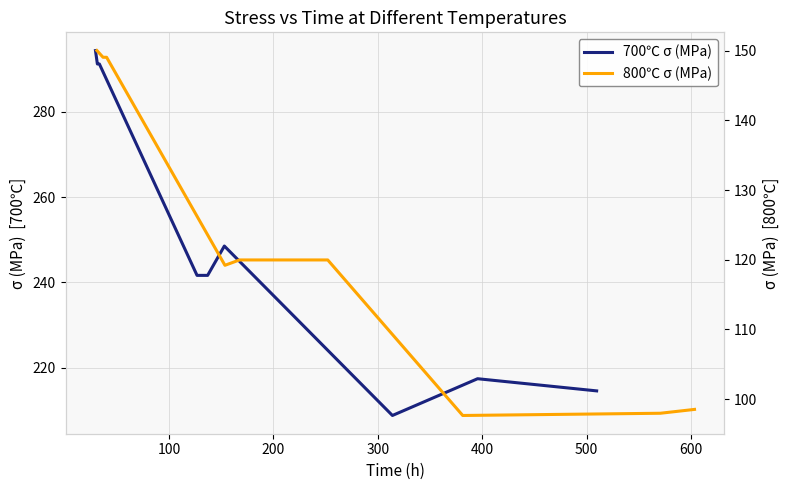

In 800℃ σ (MPa), how many points are lower than both neighbors (excluding endpoints)?

2